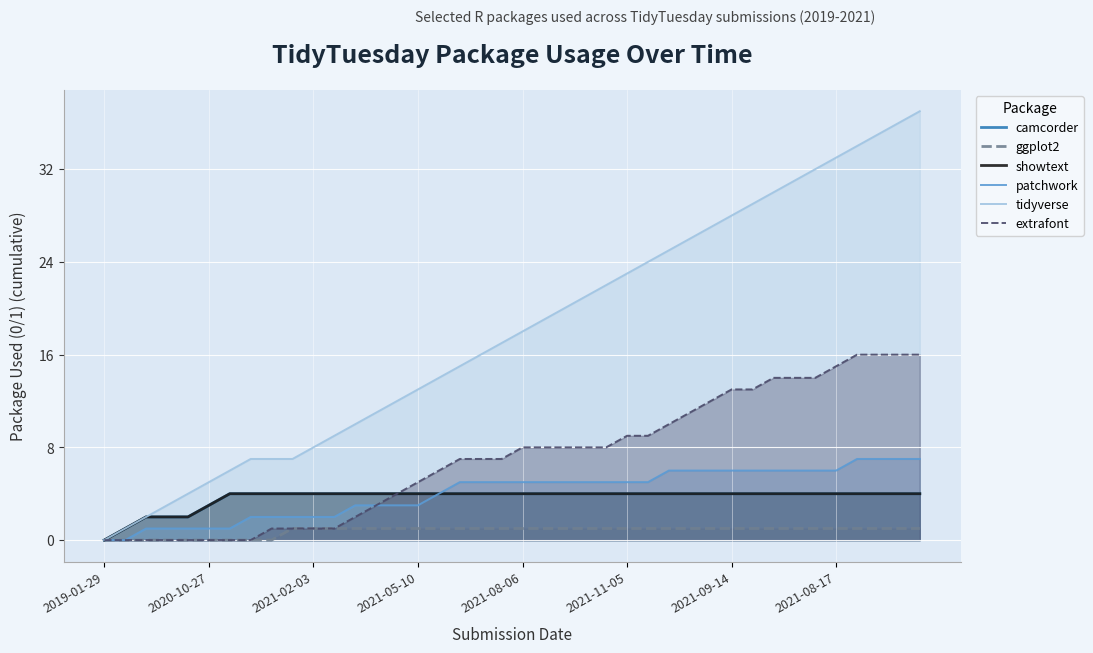

Which category has the lowest value in the tidyverse series?

2019-01-29